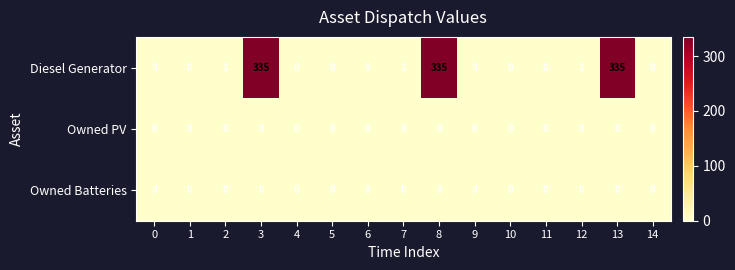

Which series changed the most between 12 and 14?

Diesel Generator